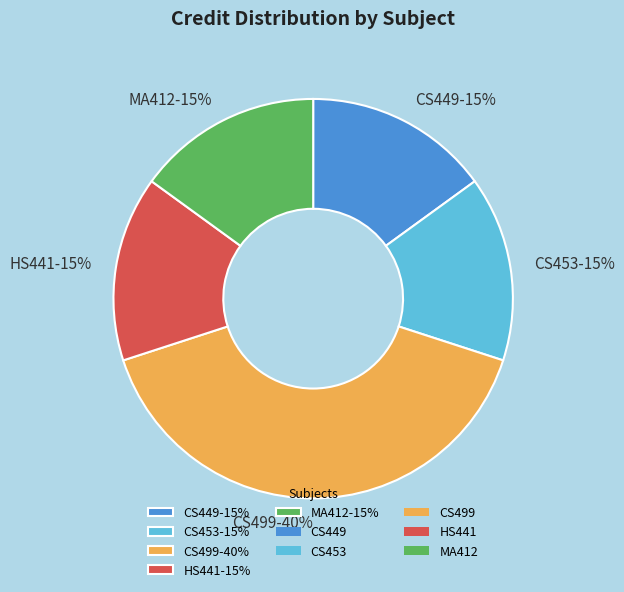

Is it true that HS441 is 15% of the pie?

True